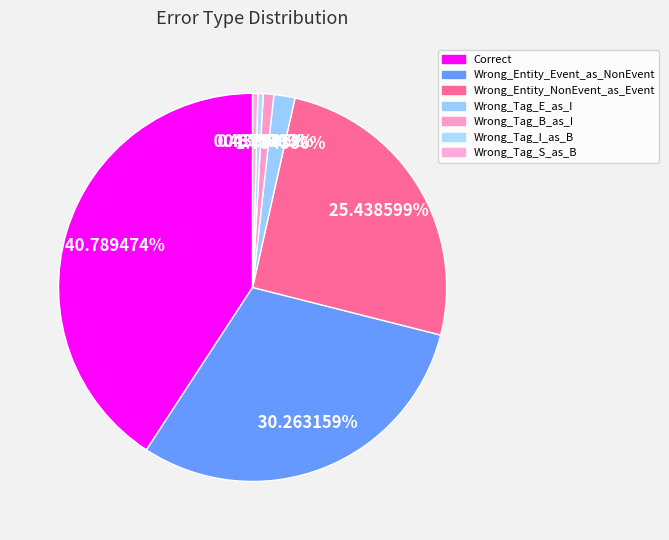

How many slices are in this pie chart?

7